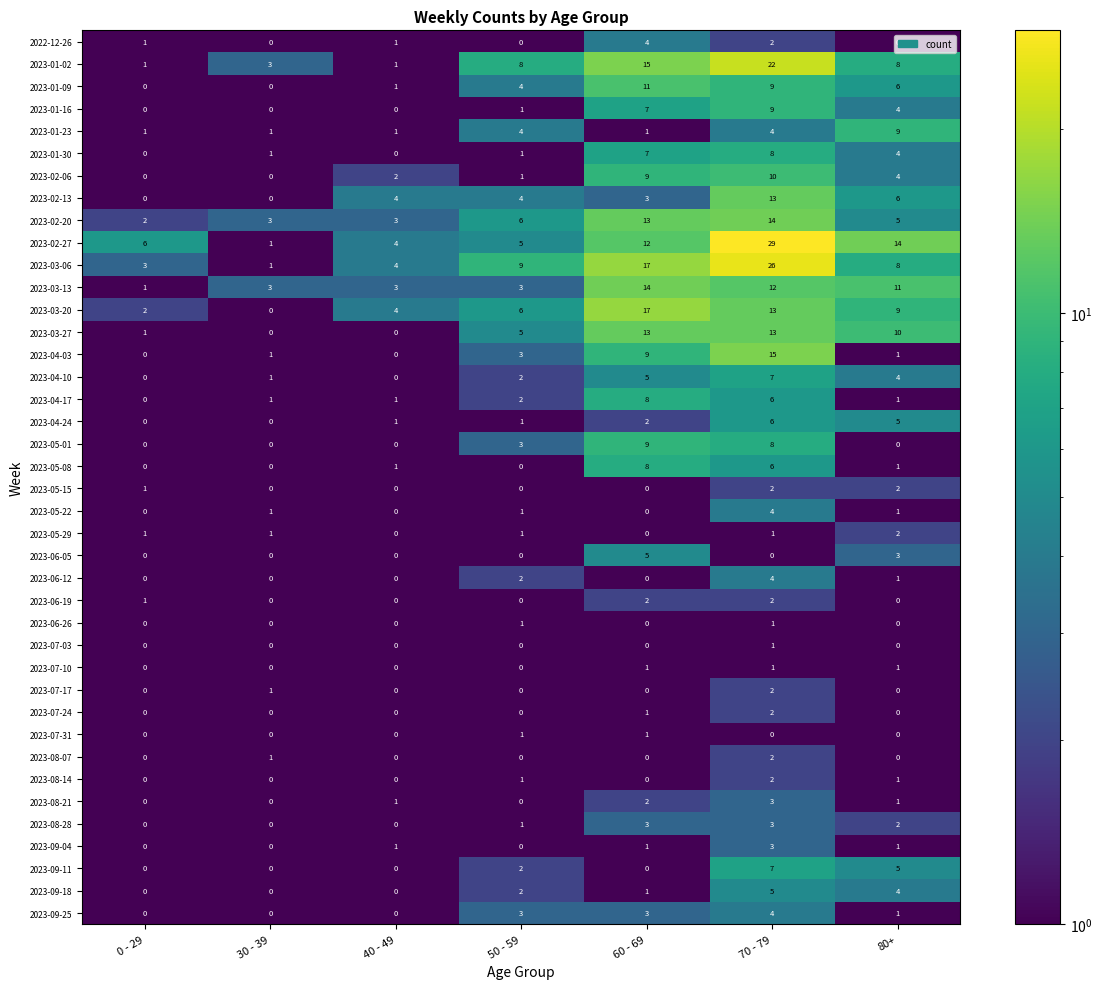

What is the approximate value of 2023-04-24 at 70 - 79?

6